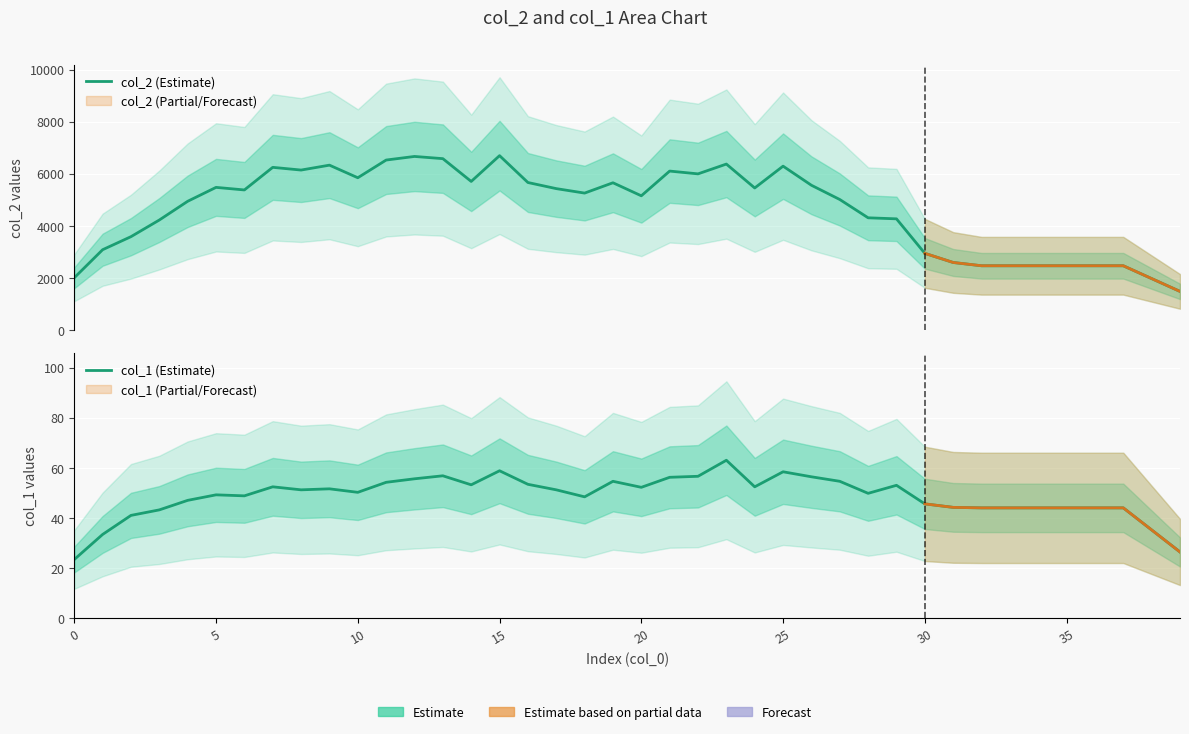

How many interior local valleys does the col_2 (Estimate) series have?

8